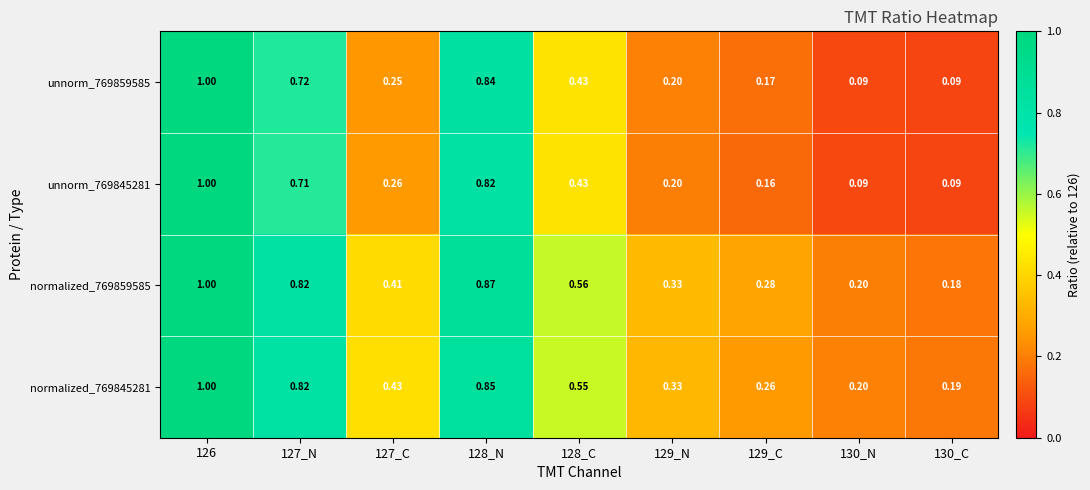

How many distinct data groups are displayed?

4